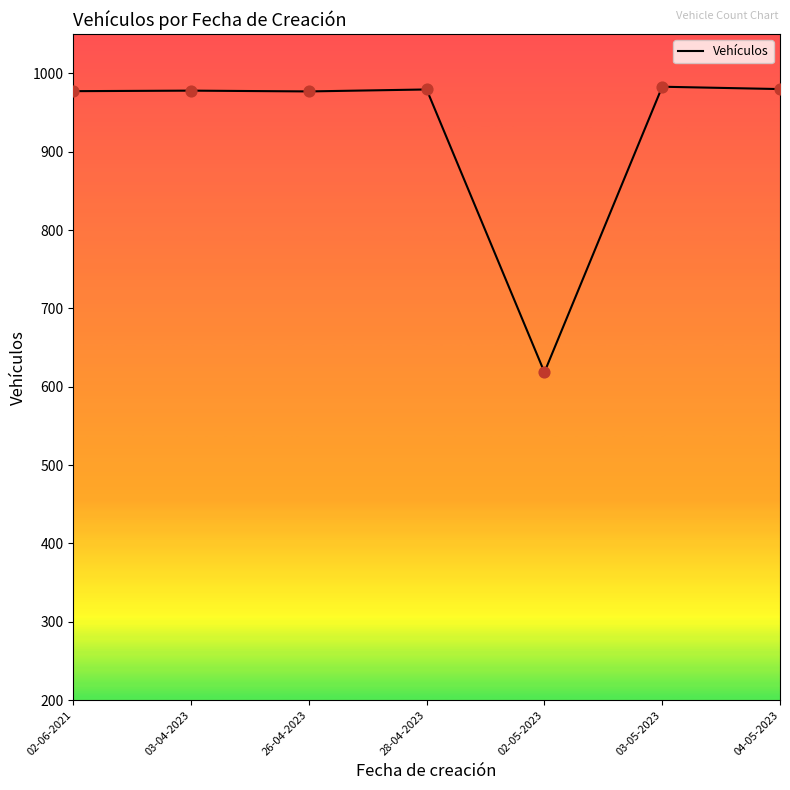

Approximately how many times larger is the value at 03-04-2023 compared to 04-05-2023?

1.0